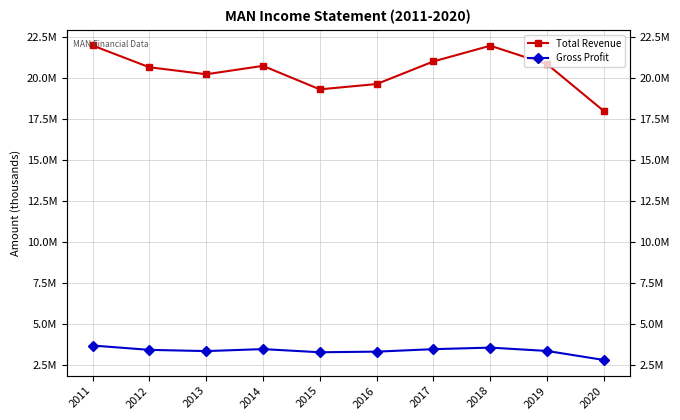

Is the value of Total Revenue at 2019 greater than the value of Gross Profit at 2011?

Yes